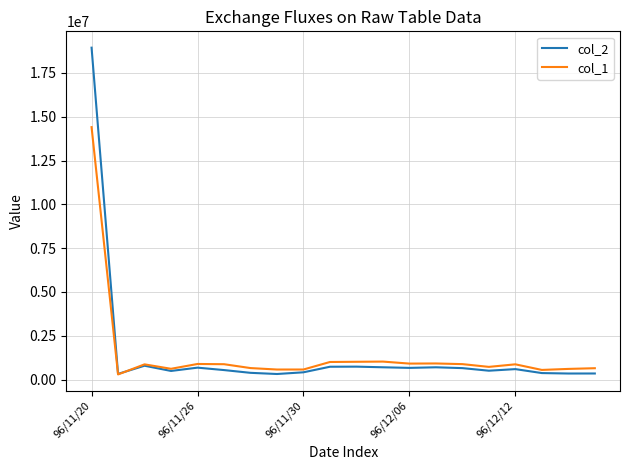

List the series in order of their peak value, highest first.

col_2, col_1